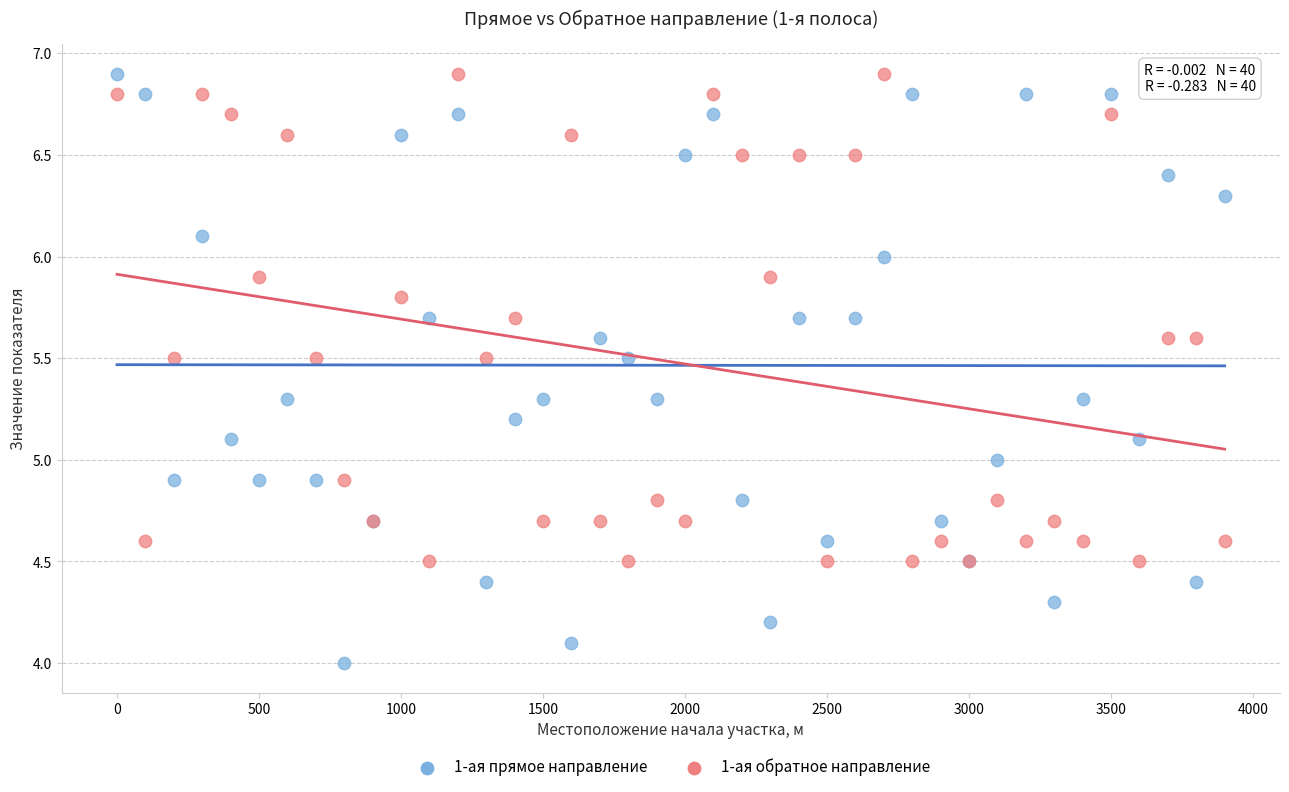

What is the X range (max minus min) for the scatter plot?

3900.0